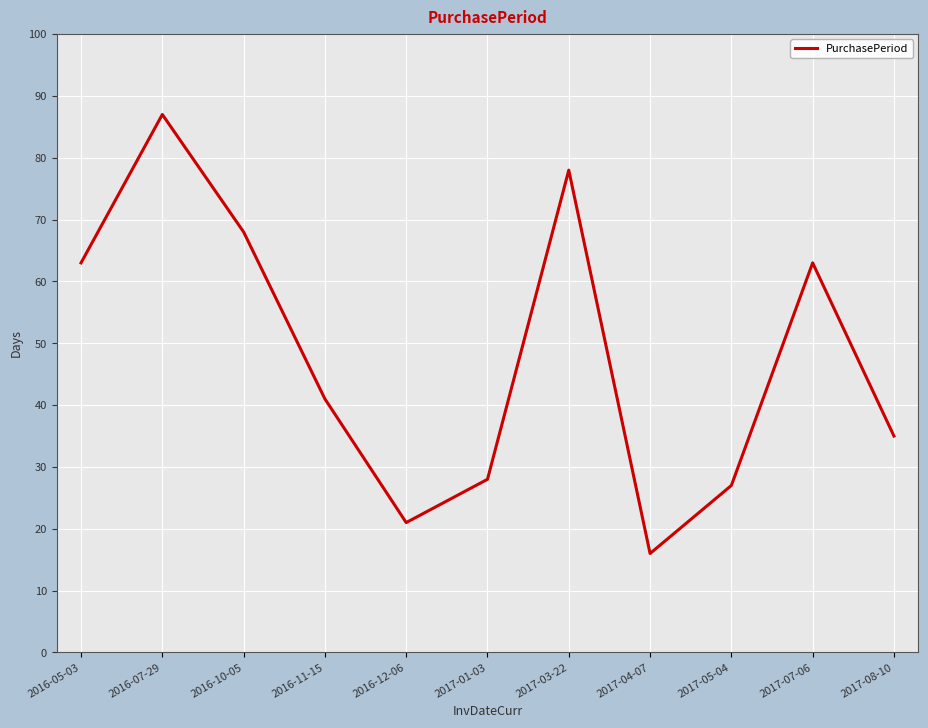

What is the maximum value shown in the chart?

87